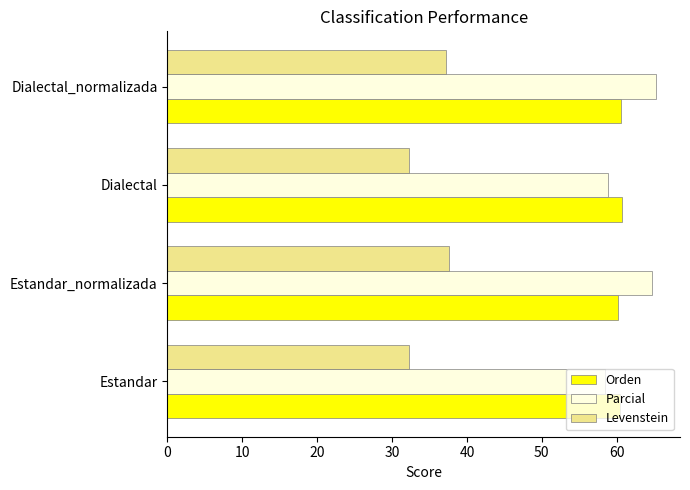

What is the sum of all Orden values?

241.9